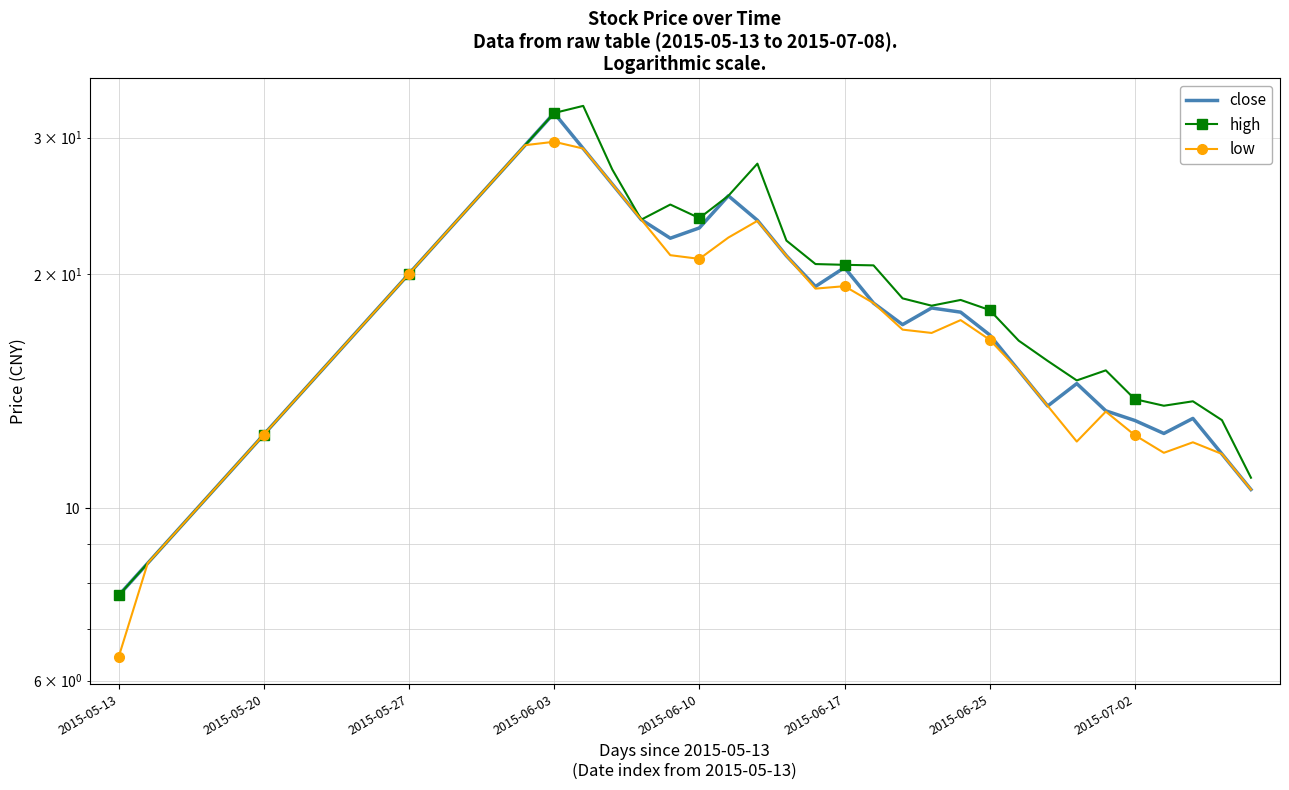

Rank the series by their maximum value, from lowest to highest.

low, close, high